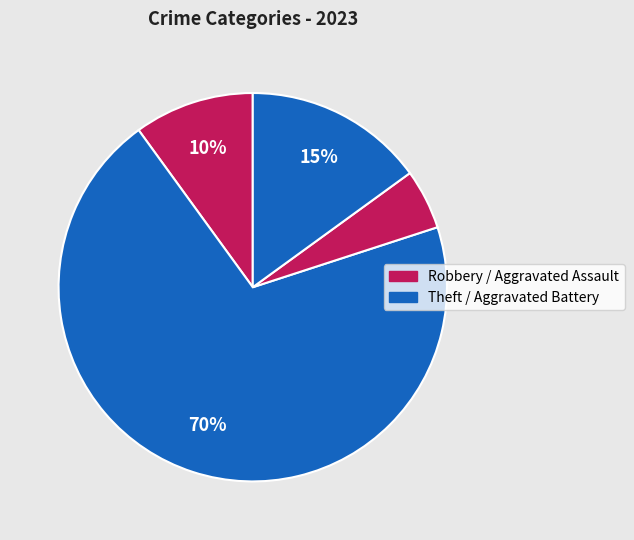

Is there any slice that represents more than half of the pie?

Yes